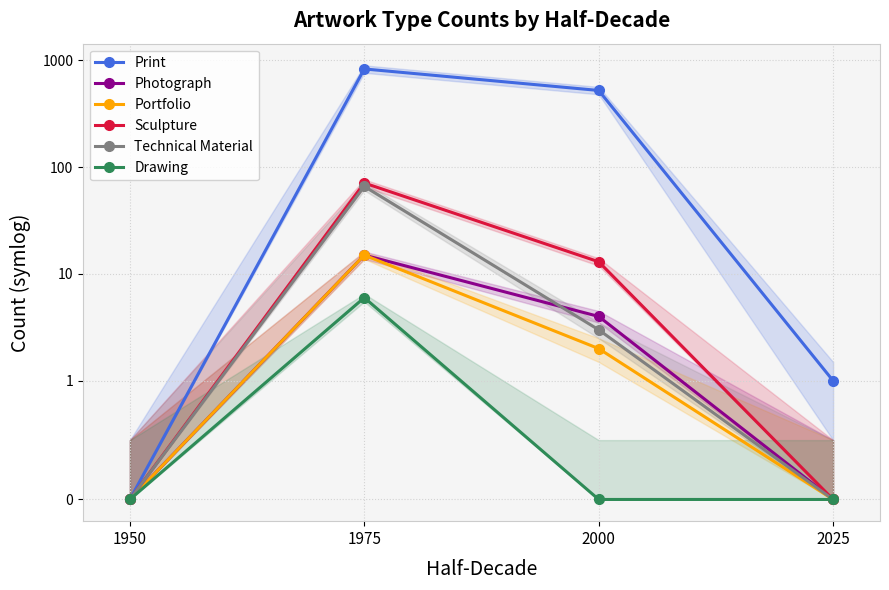

Which series has the largest total across all categories?

Print